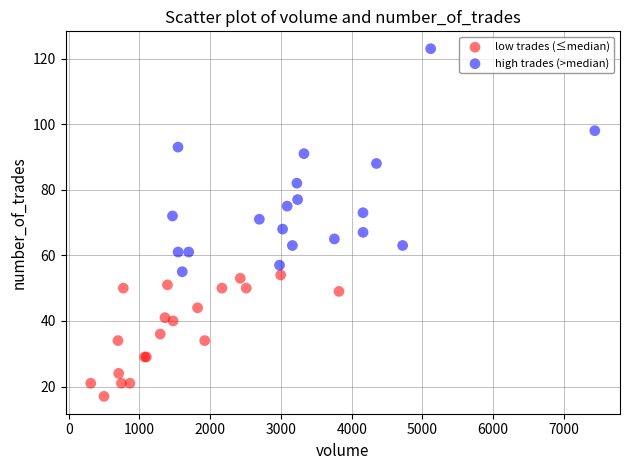

Which series has the largest Y range (max minus min)?

high trades (>median)